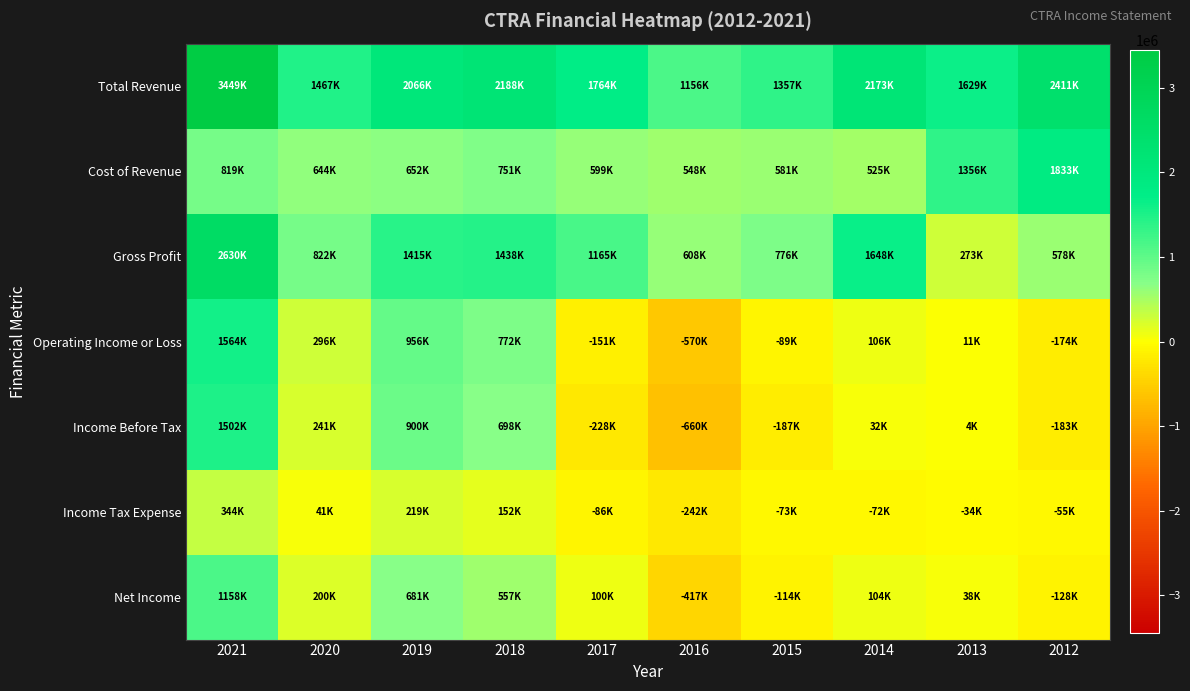

Reading left to right, transcribe all the data shown in this chart.

Total Revenue: 2021=3449000	2020=1466600	2019=2066300	2018=2188100	2017=1764200	2016=1155700	2015=1357200	2014=2173000	2013=1628900	2012=2411000
Cost of Revenue: 2021=819000	2020=644500	2019=651600	2018=750600	2017=599000	2016=548000	2015=581000	2014=524900	2013=1356200	2012=1833000
Gross Profit: 2021=2630000	2020=822100	2019=1414600	2018=1437600	2017=1165200	2016=607700	2015=776200	2014=1648100	2013=272700	2012=577900
Operating Income or Loss: 2021=1564000	2020=295500	2019=955800	2018=771800	2017=-151300	2016=-569700	2015=-88900	2014=106200	2013=11100	2012=-174300
Income Before Tax: 2021=1502000	2020=241100	2019=900200	2018=698100	2017=-228400	2016=-659600	2015=-187300	2014=32400	2013=3800	2012=-182700
Income Tax Expense: 2021=344000	2020=40600	2019=219200	2018=152500	2017=-85900	2016=-242500	2015=-73400	2014=-72100	2013=-33800	2012=-55100
Net Income: 2021=1158000	2020=200500	2019=681100	2018=557000	2017=100400	2016=-417100	2015=-113900	2014=104500	2013=37600	2012=-127600